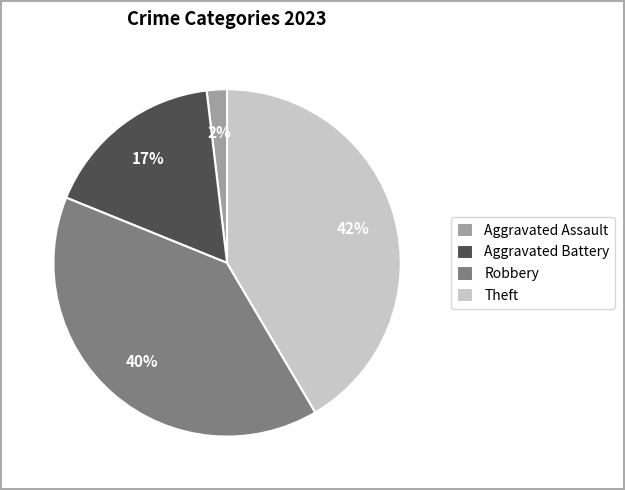

Count the number of slices in the pie.

4